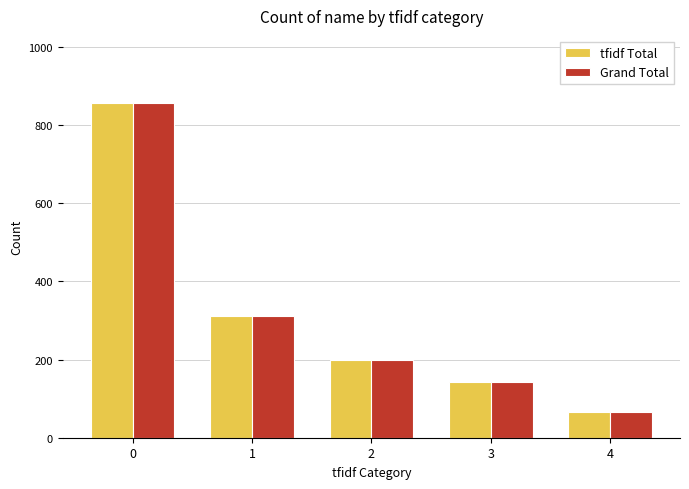

What is the greatest value displayed?

857